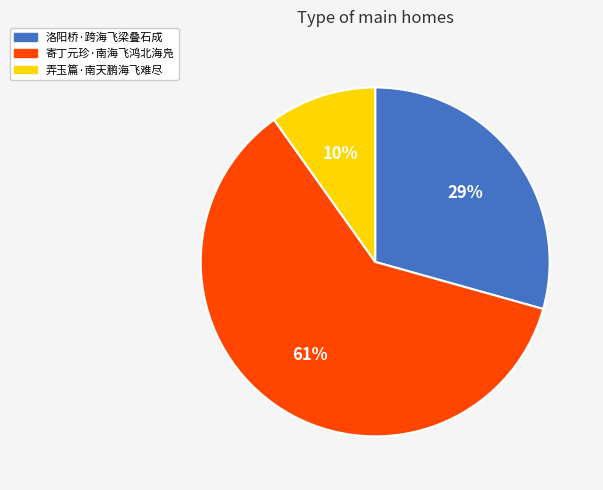

What is the ratio of the value at 洛阳桥·跨海飞梁叠石成 to the value at 寄丁元珍·南海飞鸿北海凫?

0.5